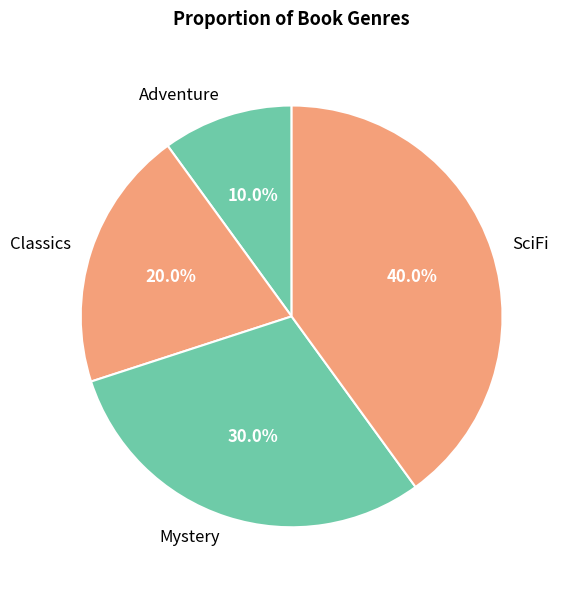

Rank the categories by value from lowest to highest.

Adventure, Classics, Mystery, SciFi